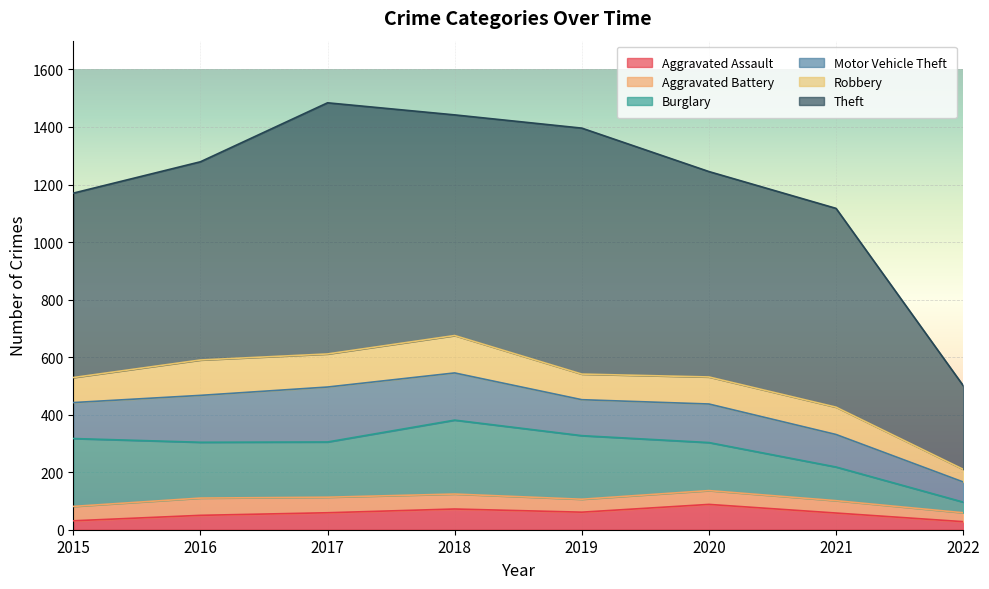

What value does the Burglary series have at 2022, to the nearest 5?

35